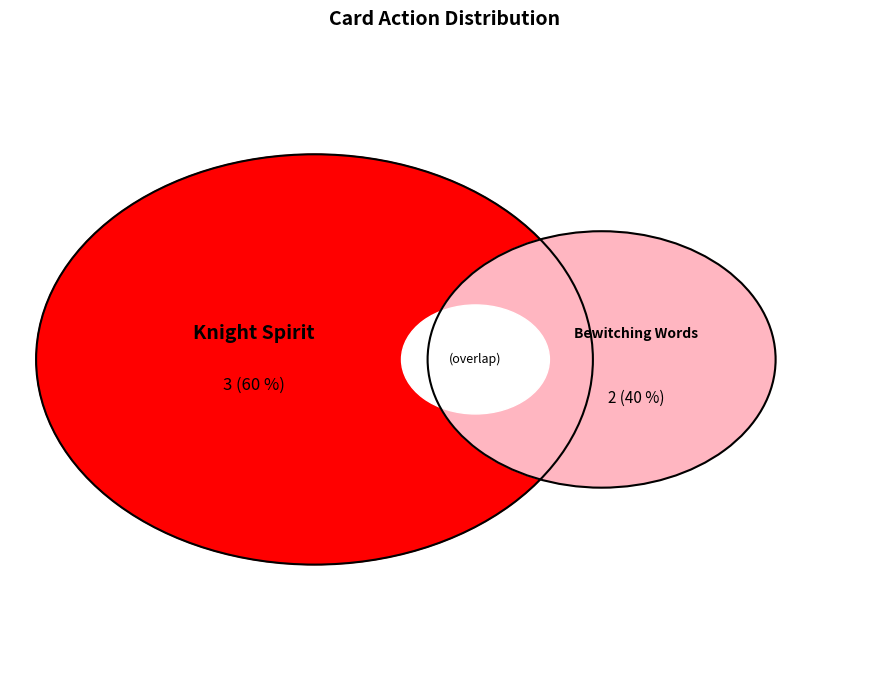

What is the largest slice in the pie chart?

Knight Spirit